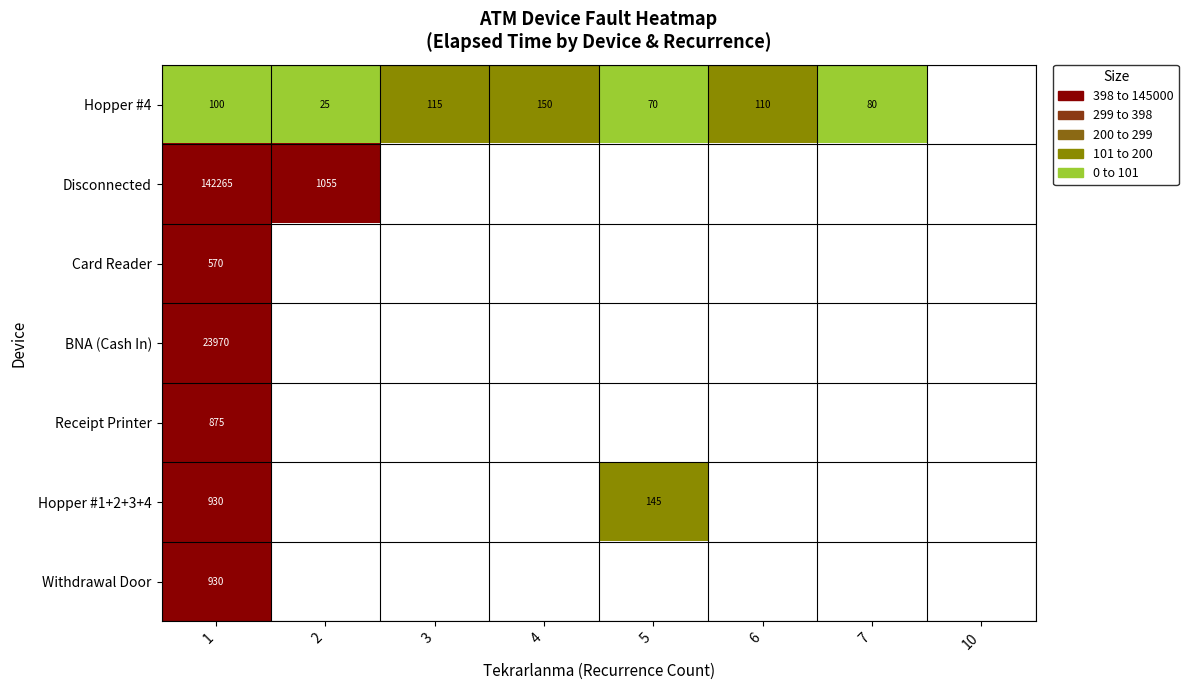

The value of Withdrawal Door at 1 is 930. True or false?

True